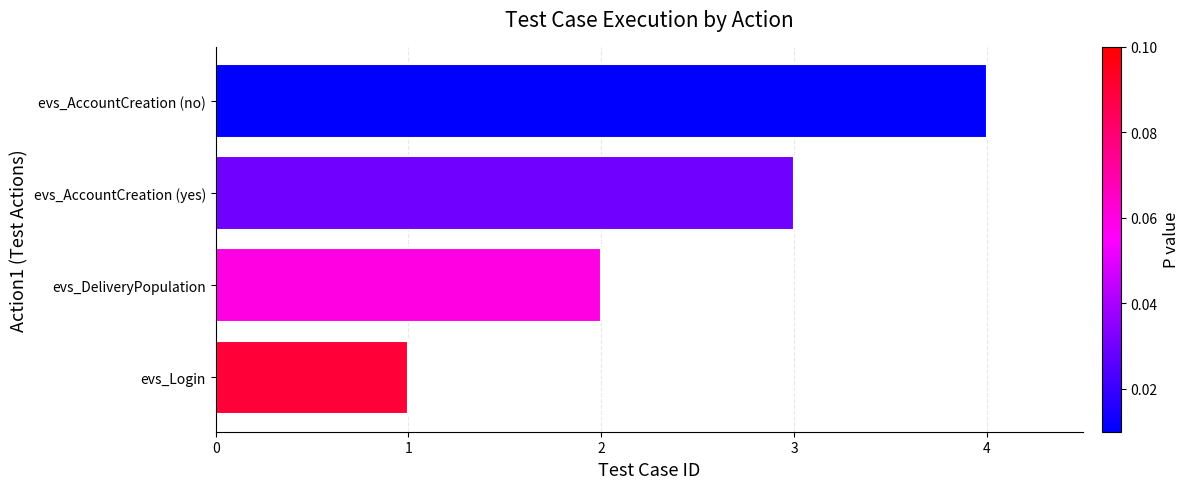

The chart shows a value of 3 at evs_AccountCreation (no). True or false?

False